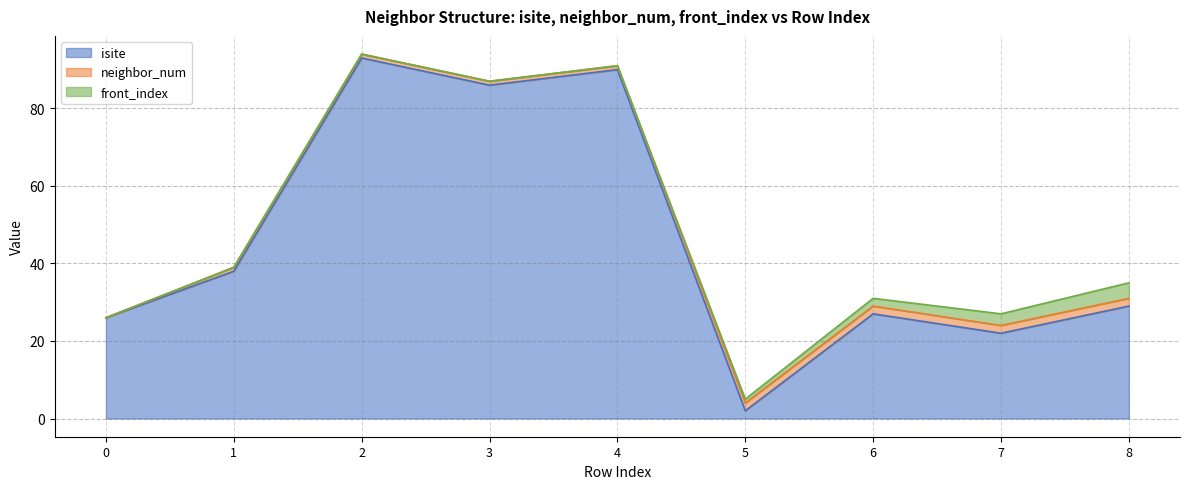

What is the difference between the front_index values at 5 and 8?

3